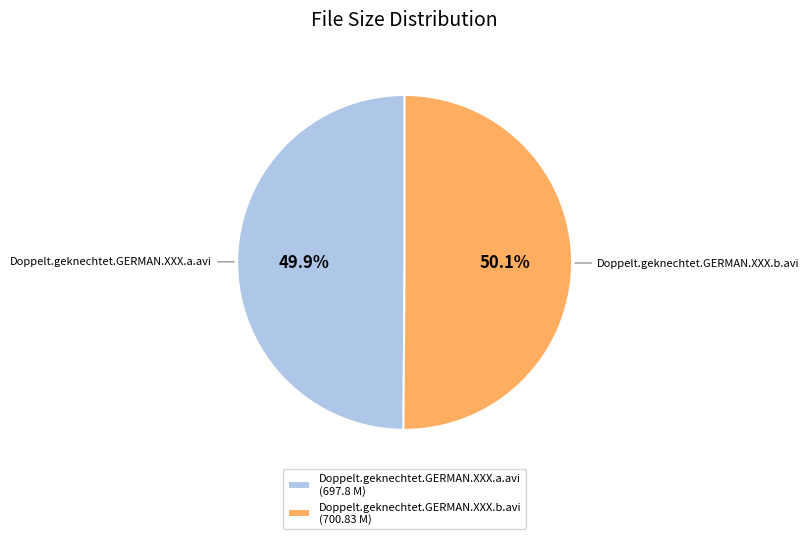

True or false: Doppelt.geknechtet.GERMAN.XXX.a.avi accounts for 50% of the total.

True